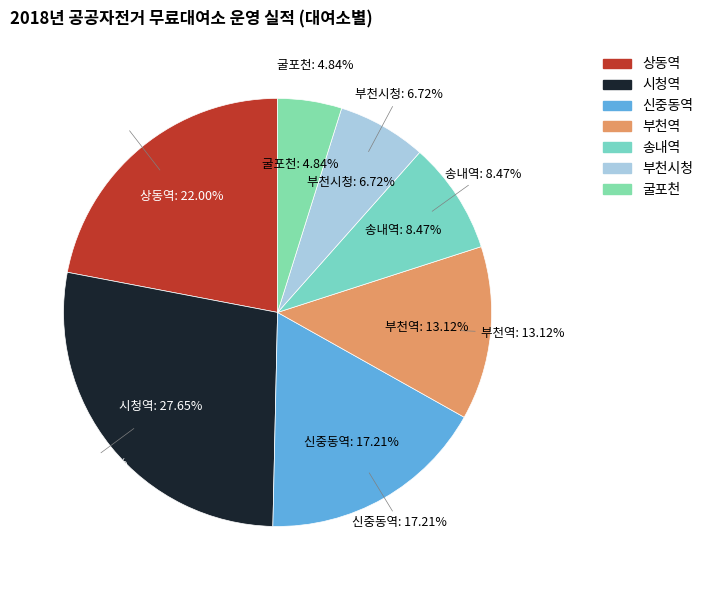

How much of the chart is everything except 신중동역?

82.8%